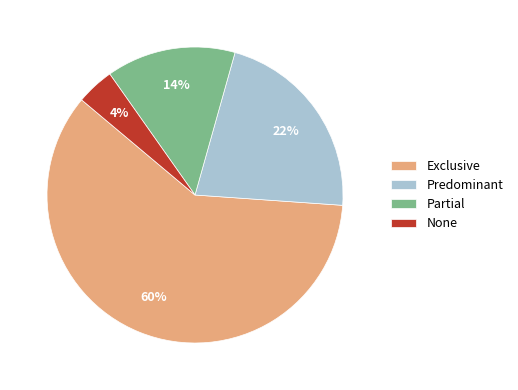

Which slice represents more than half of the pie?

Exclusive